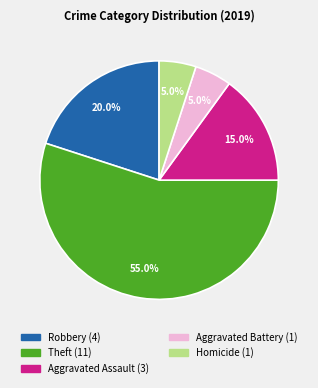

What is the majority slice?

Theft